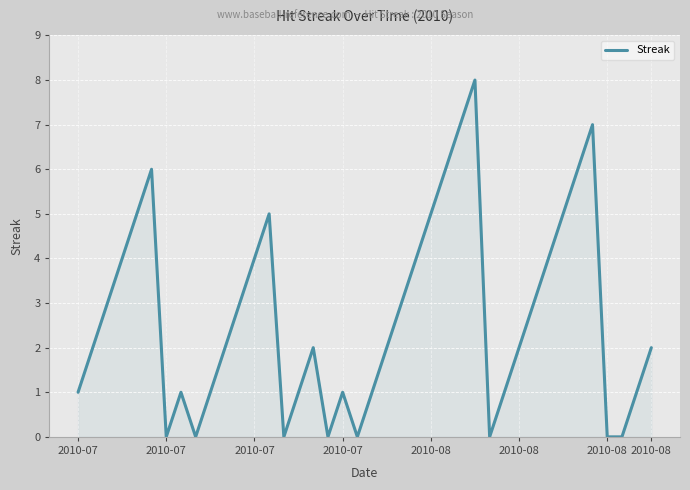

Reading left to right, extract all data points from this chart.

1	2	3	4	5	6	0	1	0	1	2	3	4	5	0	1	2	0	1	0	1	2	3	4	5	6	7	8	0	1	2	3	4	5	6	7	0	0	1	2